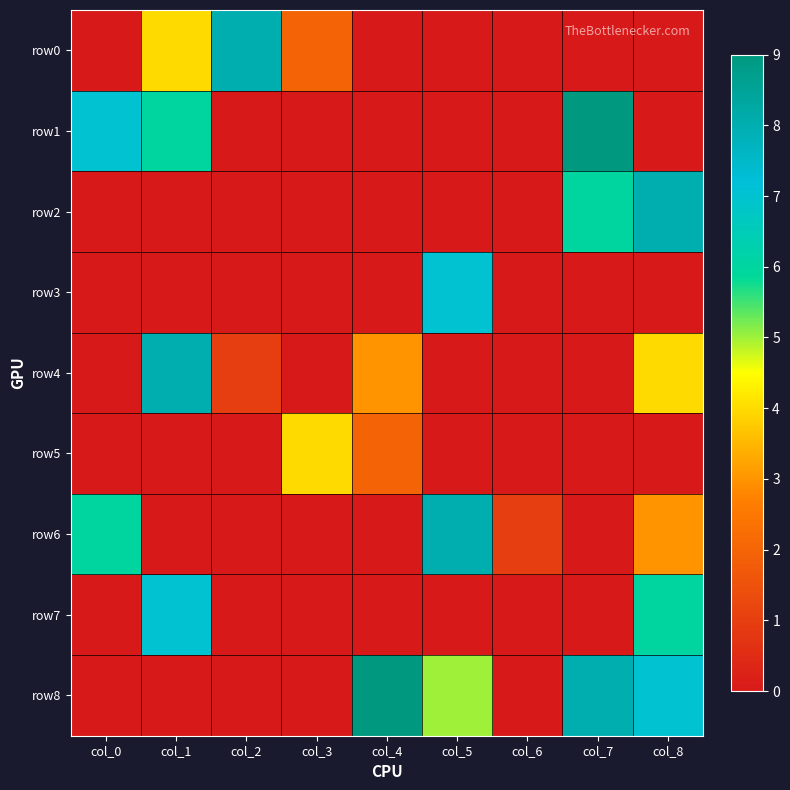

Rank the series by their maximum value, from highest to lowest.

row1, row8, row0, row2, row4, row6, row3, row7, row5